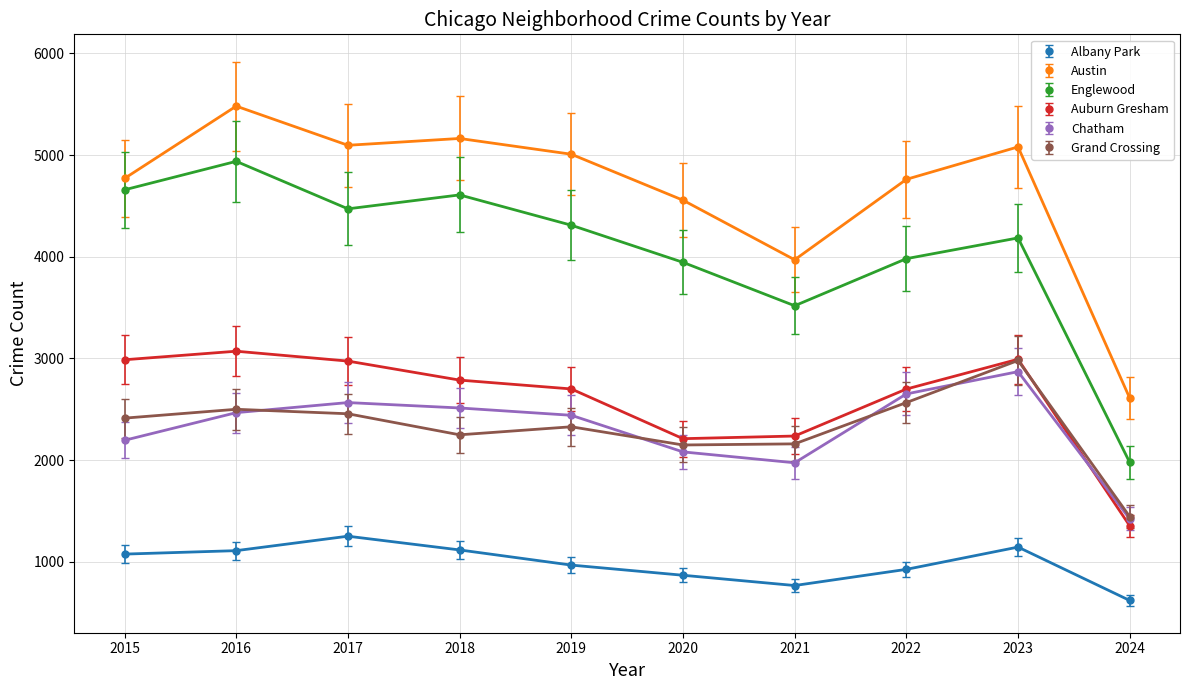

How many data points does each series have?

10